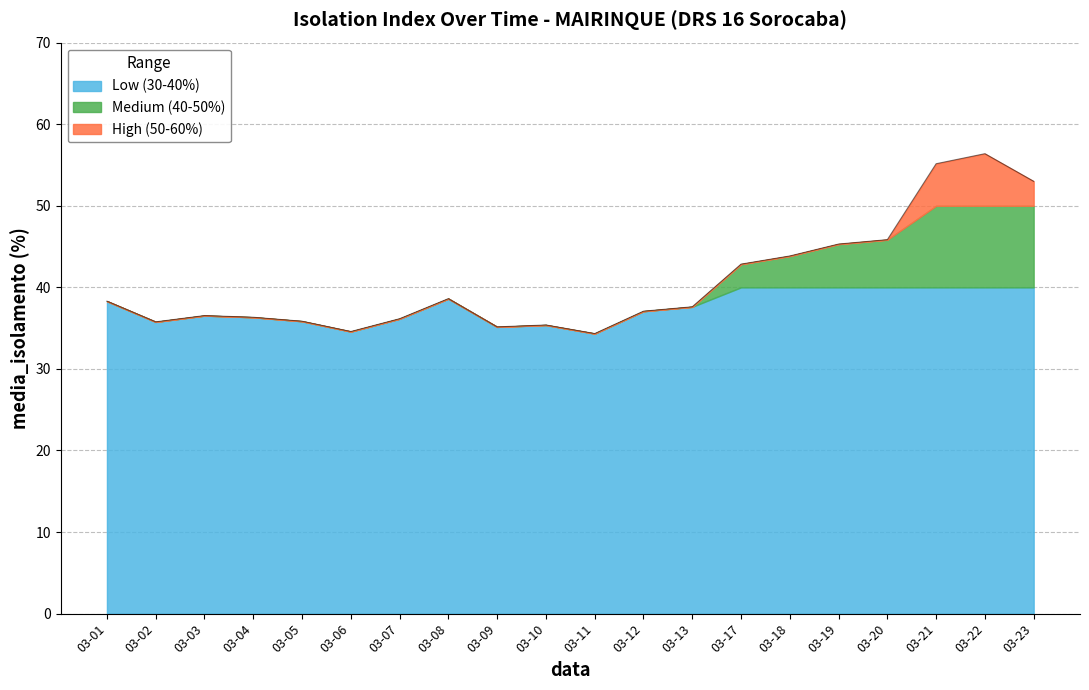

What is the total value across all series at 03-02?

35.8